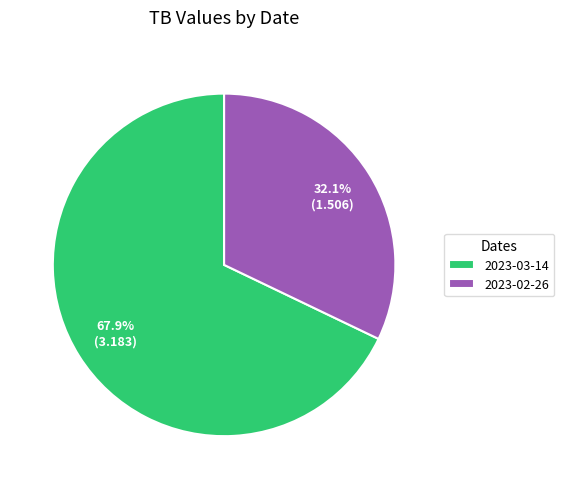

How many slices are in this pie chart?

2